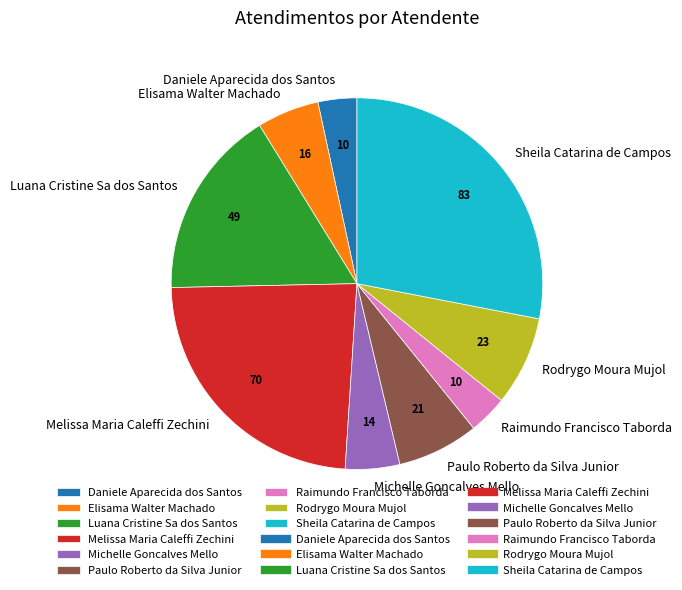

Between Rodrygo Moura Mujol and Michelle Goncalves Mello, which is larger?

Rodrygo Moura Mujol